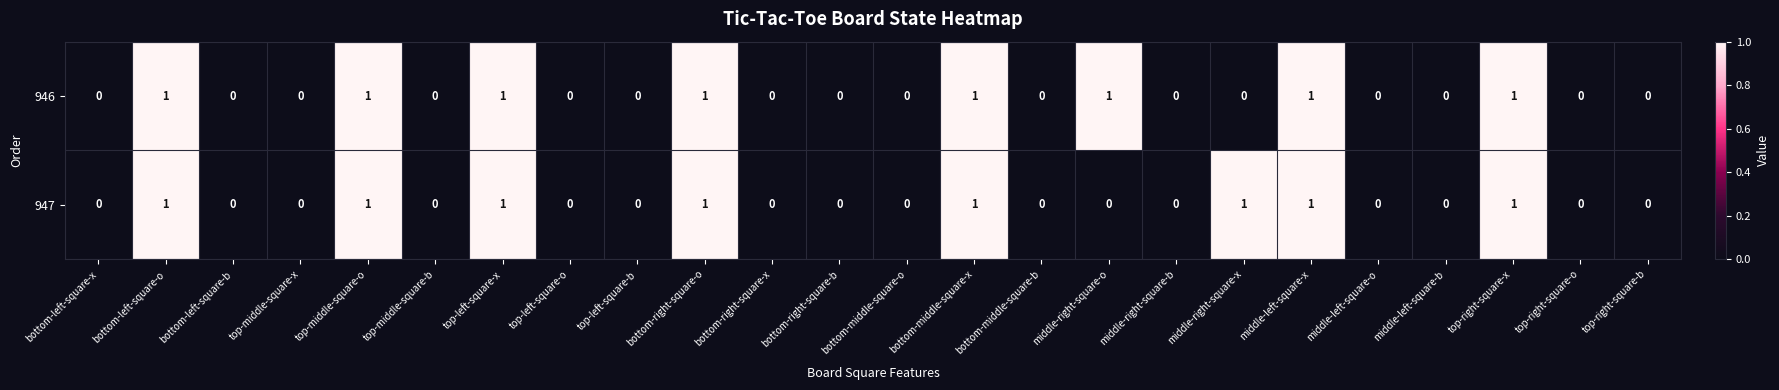

The value of 947 at top-left-square-x is 0. True or false?

False